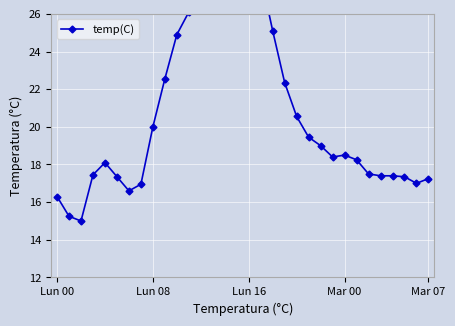

True or false: there are more than 1 points higher than both neighbors.

True